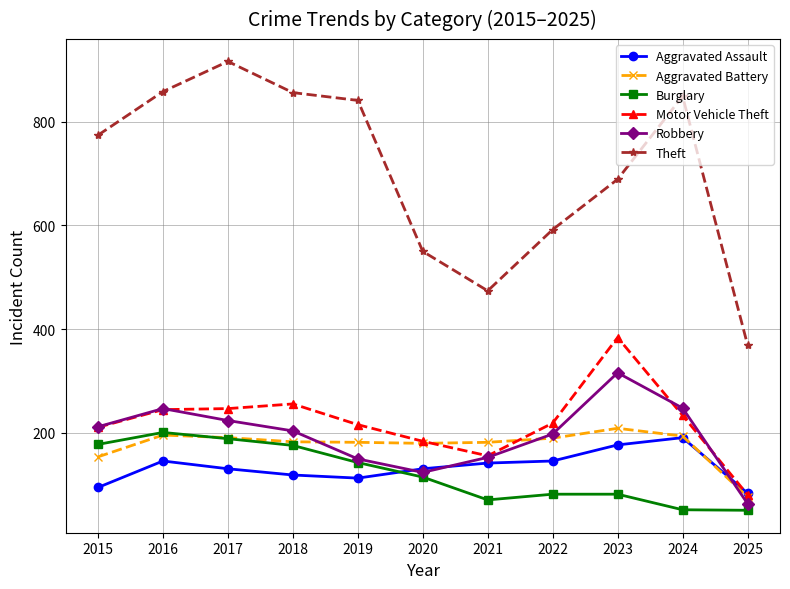

The value of Aggravated Assault at 2017 is 83. True or false?

False